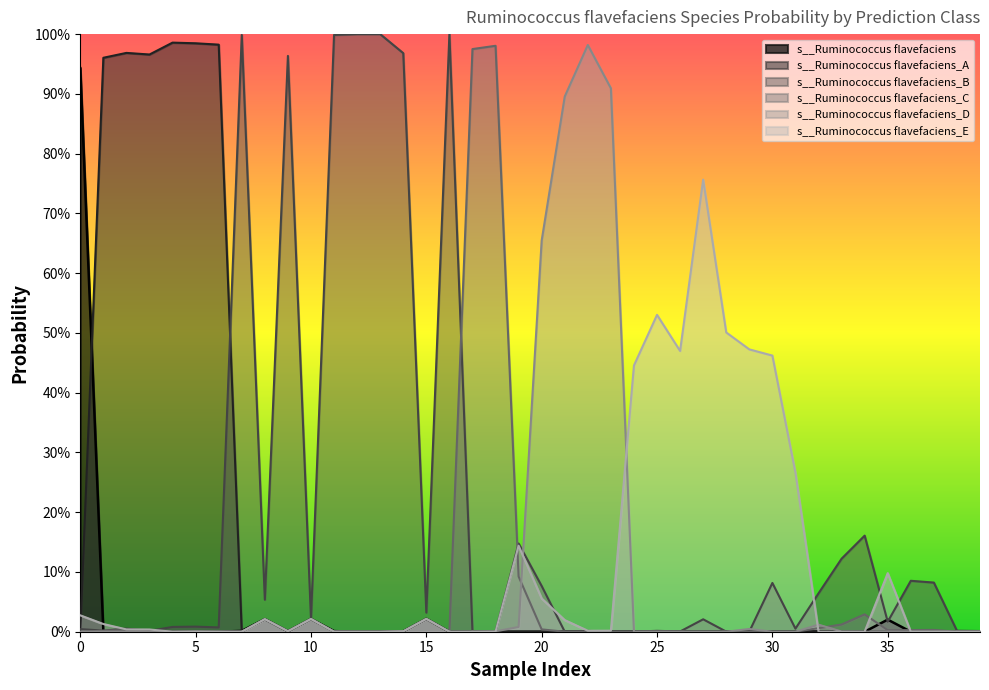

What are all the series names shown in the legend?

s__Ruminococcus flavefaciens, s__Ruminococcus flavefaciens_A, s__Ruminococcus flavefaciens_B, s__Ruminococcus flavefaciens_C, s__Ruminococcus flavefaciens_D, s__Ruminococcus flavefaciens_E